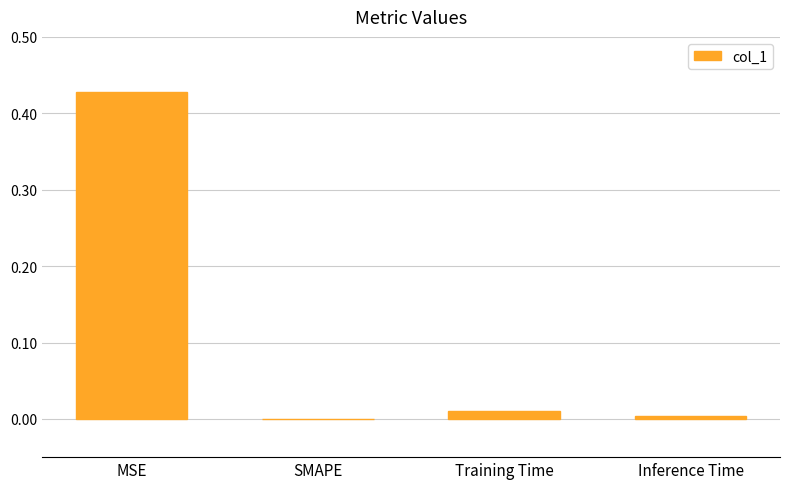

At which category does the chart reach its peak across all series?

MSE